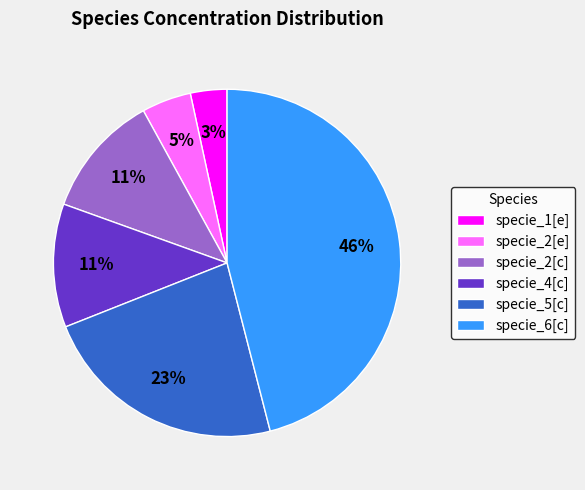

What percentage is the specie_4[c] slice, to the nearest percent?

11%